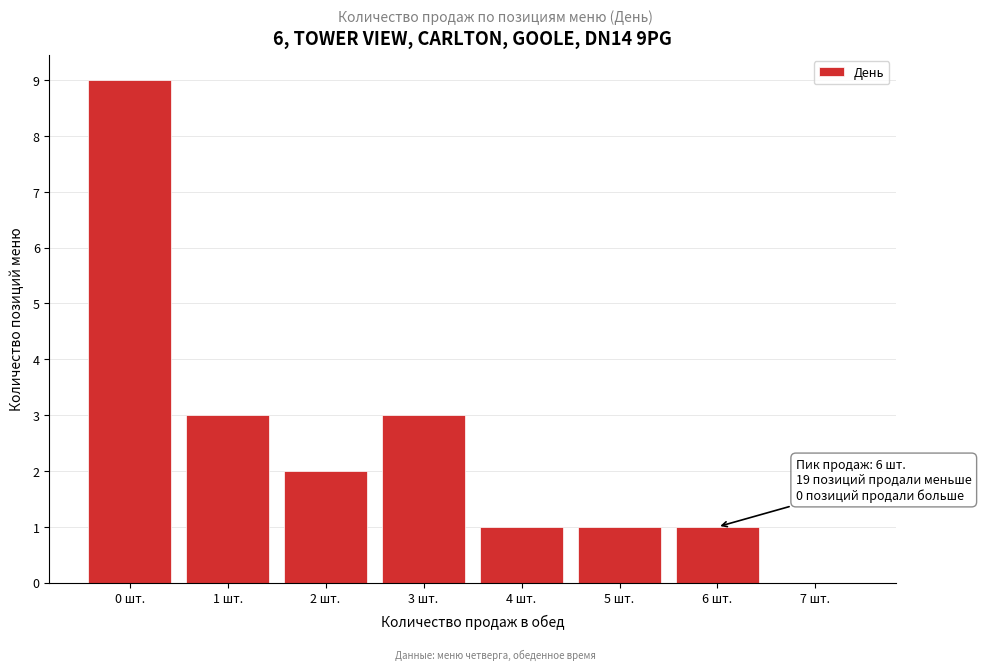

Reading left to right, list all the values displayed in this chart.

0 шт.=9	1 шт.=3	2 шт.=2	3 шт.=3	4 шт.=1	5 шт.=1	6 шт.=1	7 шт.=0